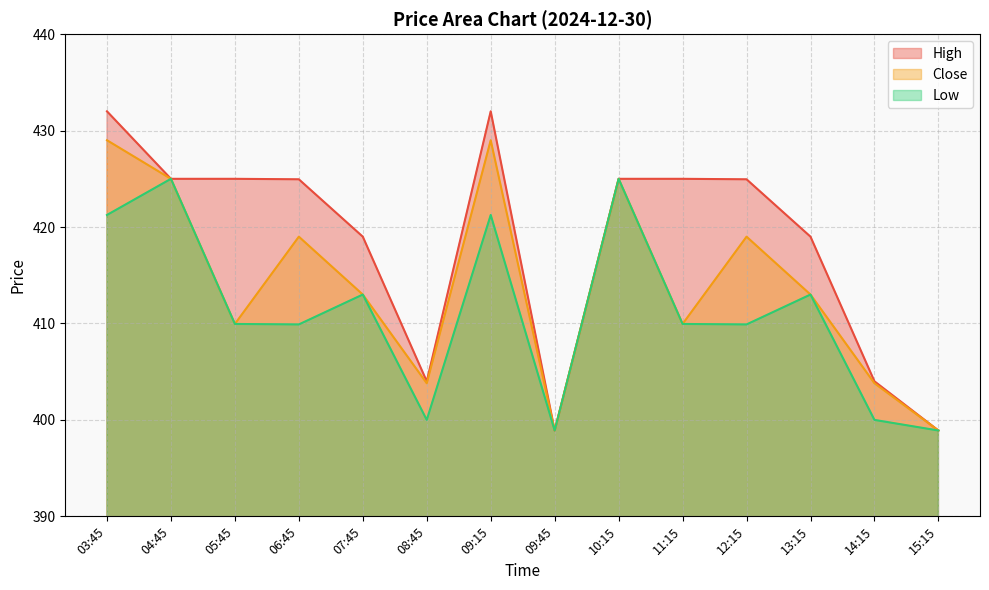

Which series has the largest range (max minus min)?

High